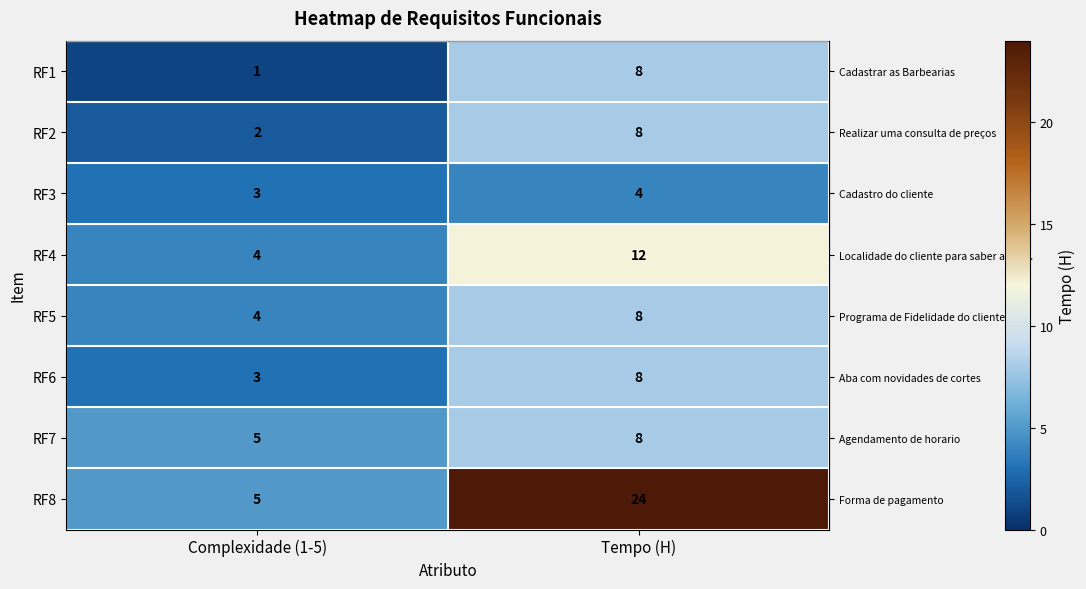

Which series has the largest total across all categories?

RF8